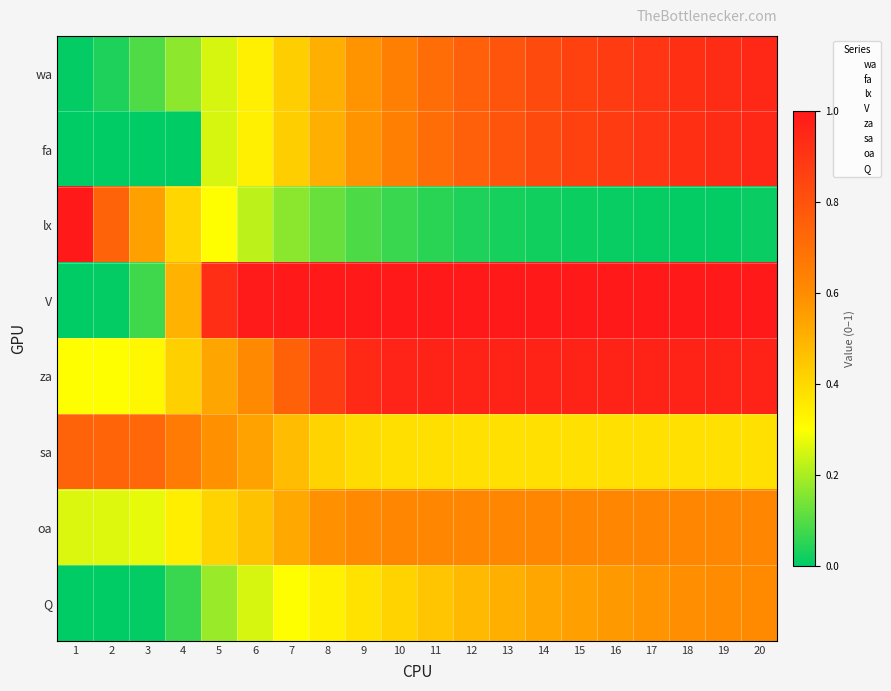

Count the number of categories in the chart.

20